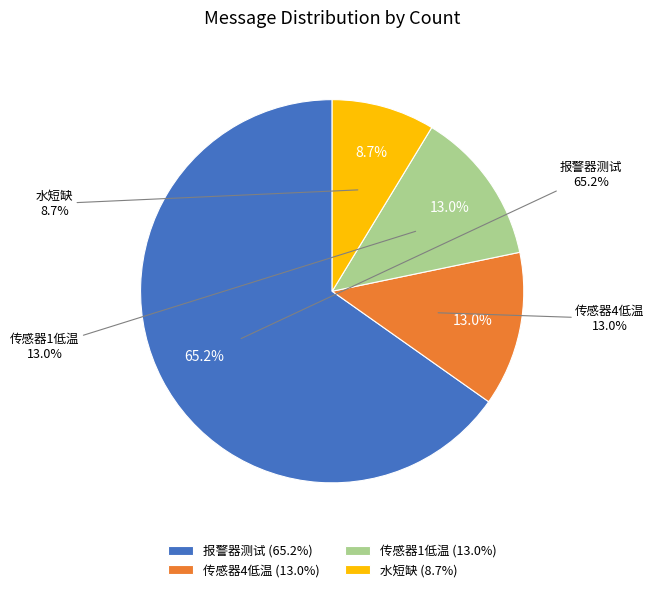

Which has a higher value, 传感器4低温 or 水短缺?

传感器4低温